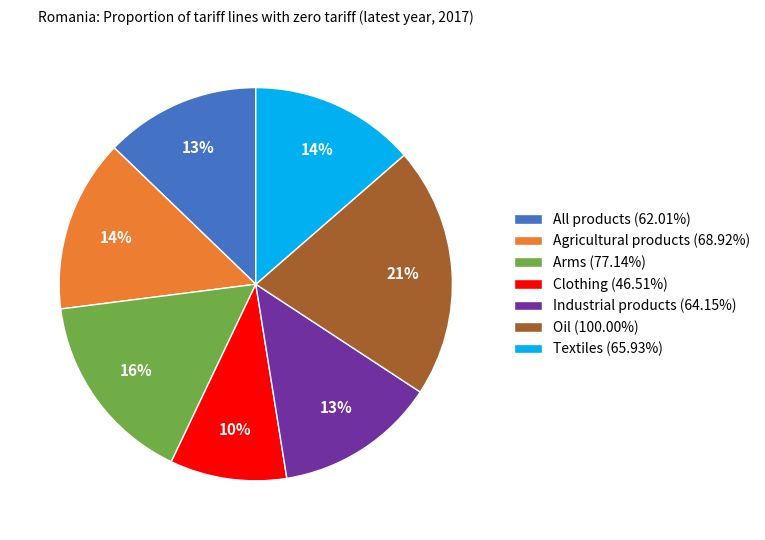

To the nearest percent, what is the average slice percentage?

14%